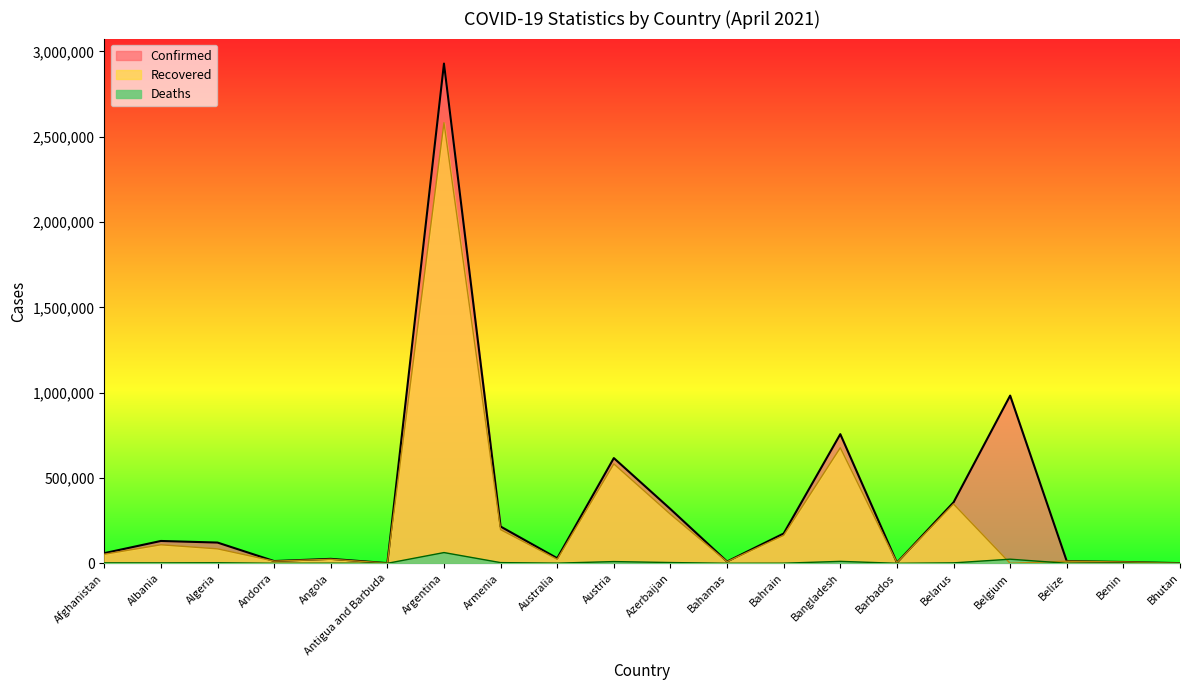

What is the highest value of the Recovered series?

2582164